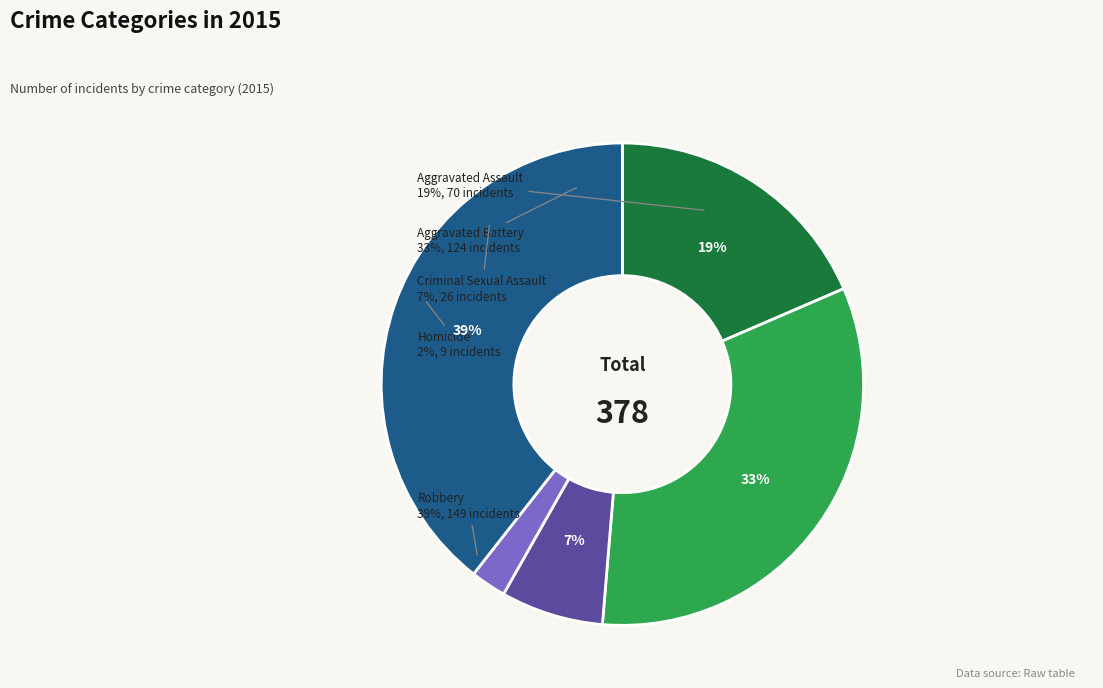

To the nearest percent, what portion does Aggravated Assault represent?

19%